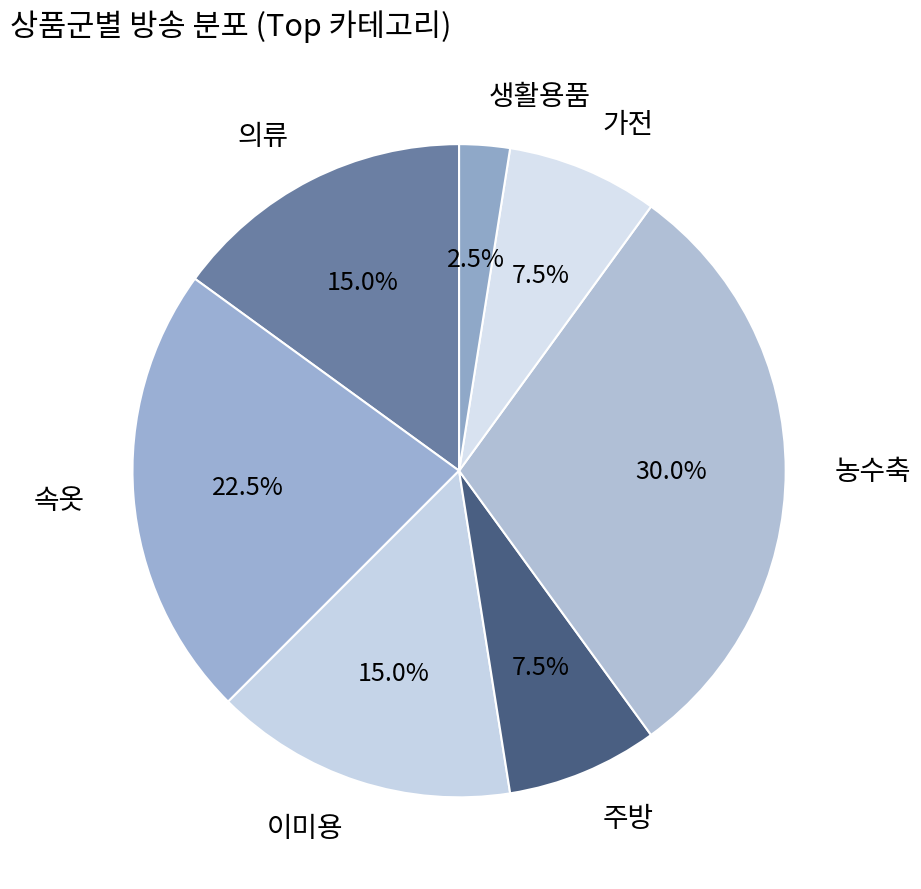

Is there a majority slice in this chart?

No